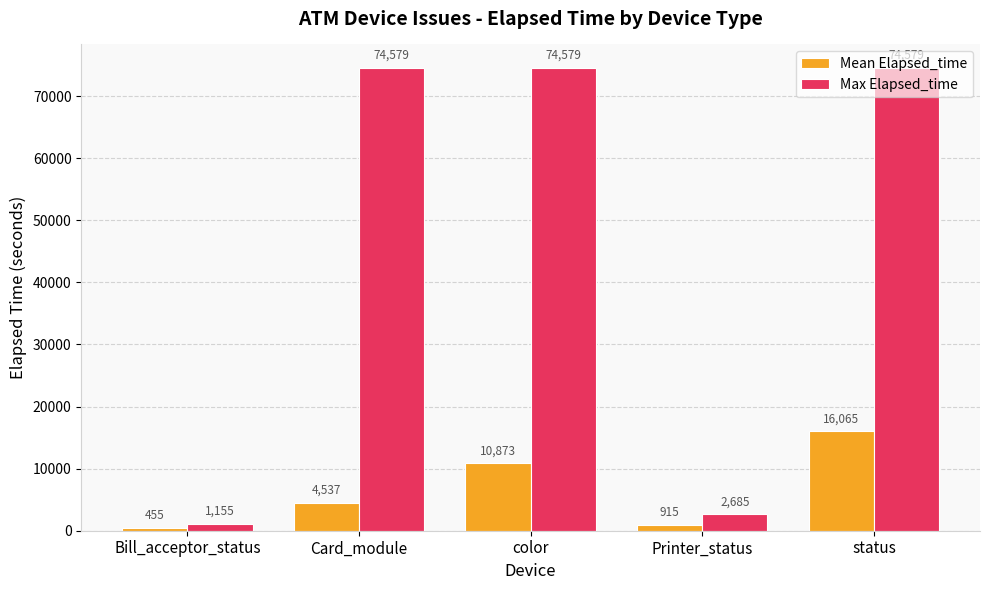

Between Bill_acceptor_status and Printer_status, which series saw the biggest shift?

Max Elapsed_time